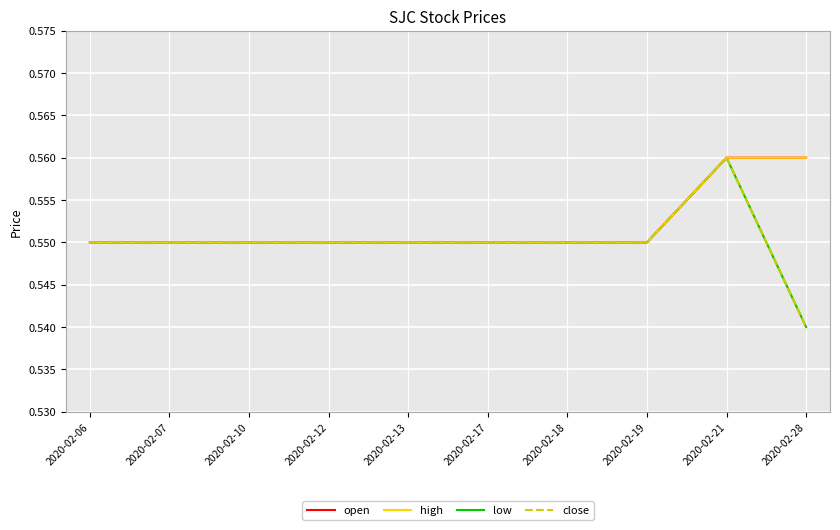

Which series has the largest total across all categories?

open